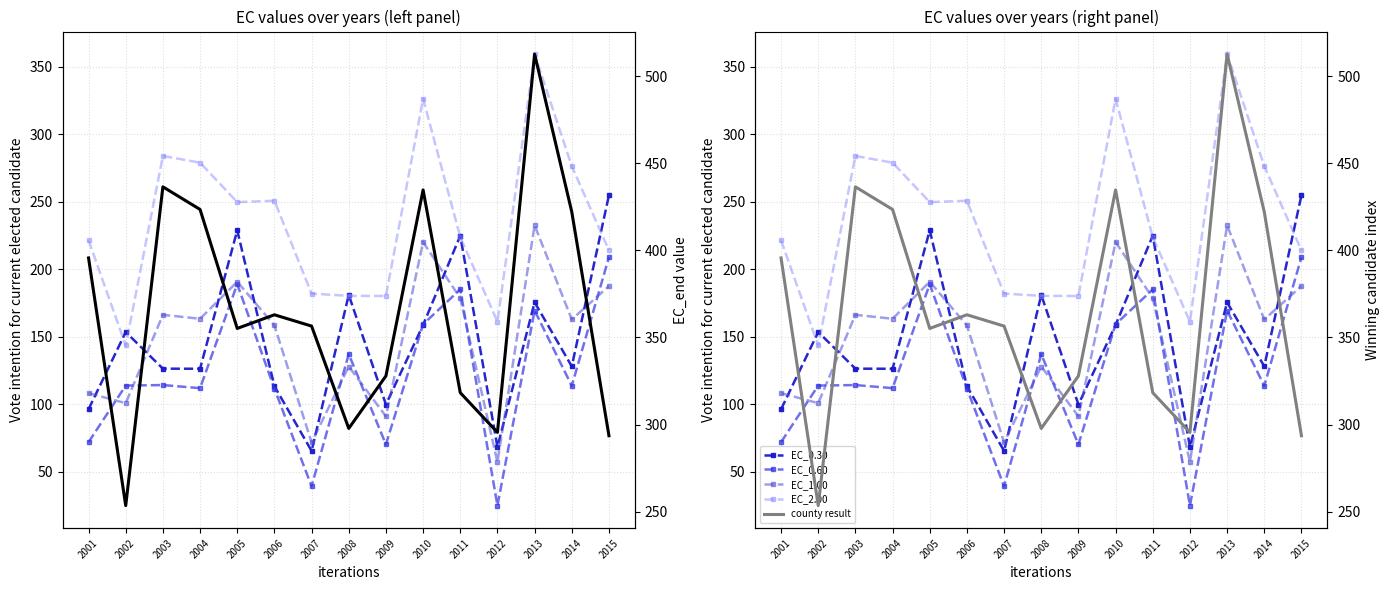

Rank the categories by EC_2.00 value from lowest to highest.

2002, 2012, 2009, 2008, 2007, 2015, 2001, 2011, 2005, 2006, 2014, 2004, 2003, 2010, 2013